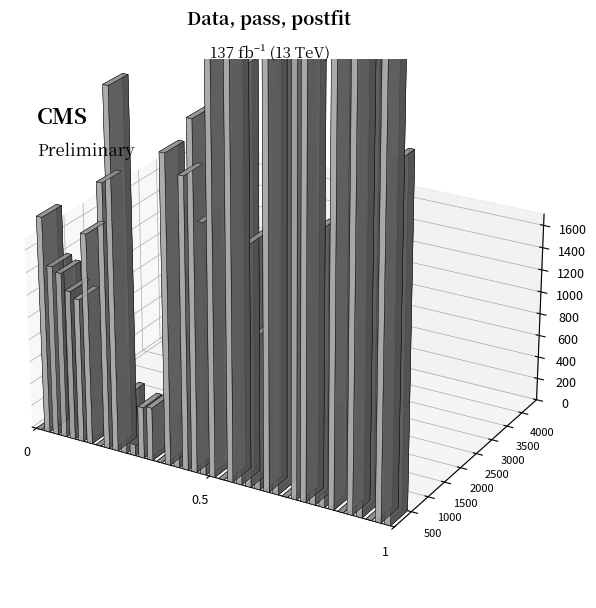

How many categories are shown in the chart?

40